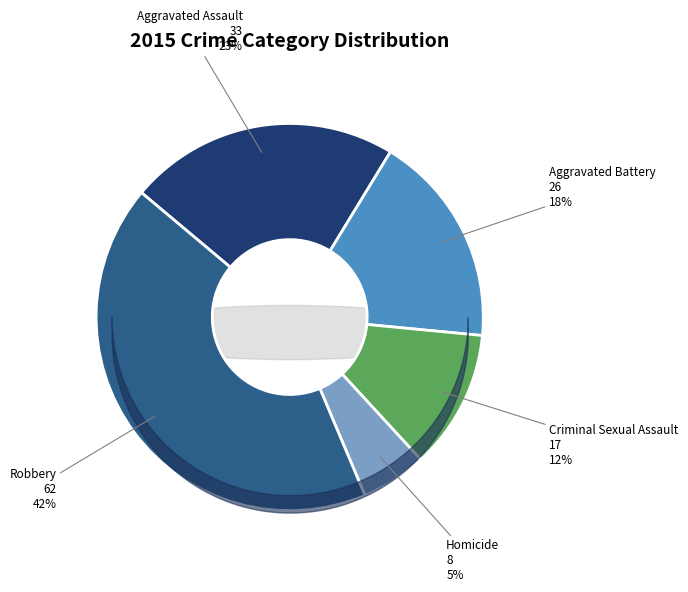

To the nearest percent, what percentage of the pie is Aggravated Battery?

18%